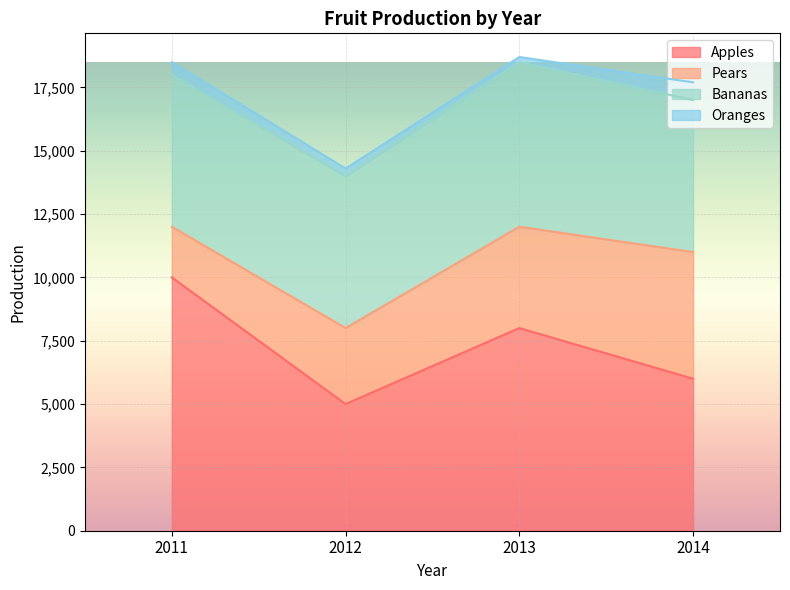

In Bananas, how many points are higher than both neighbors (excluding endpoints)?

1